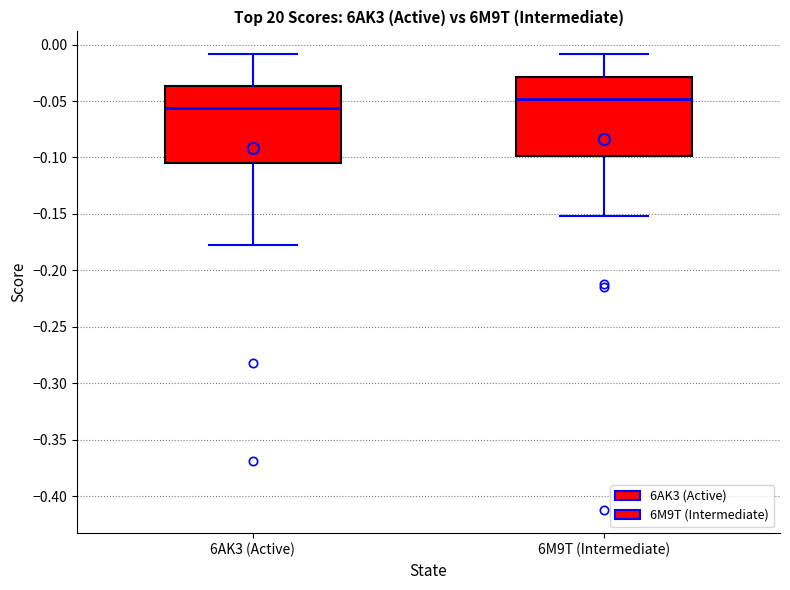

Which box's median line is the highest?

6M9T (Intermediate)